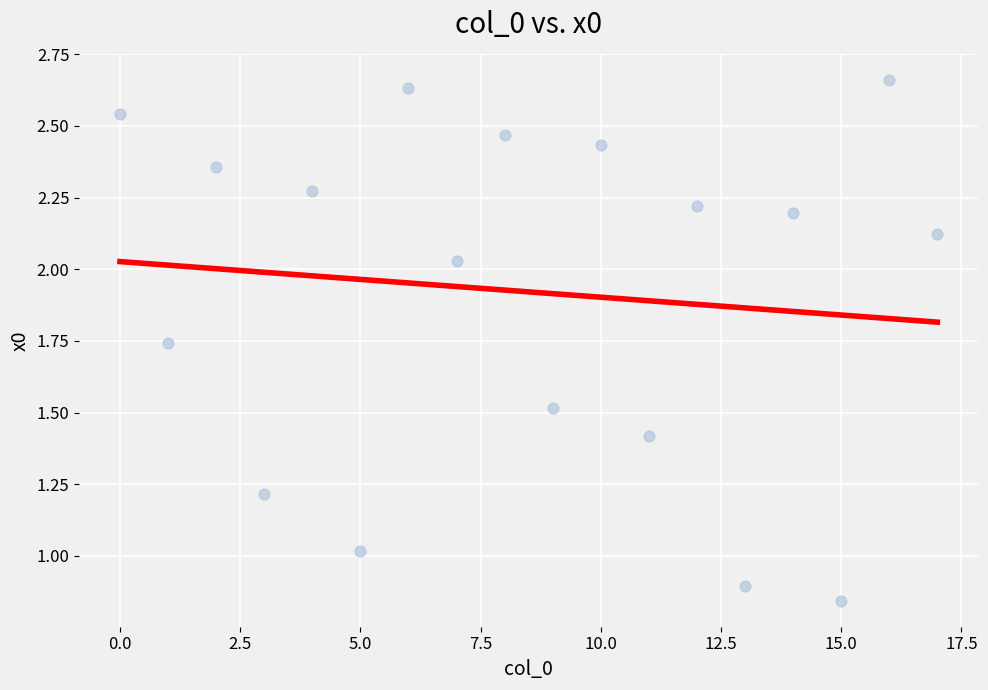

What is the range of Y values (max minus min)?

1.8